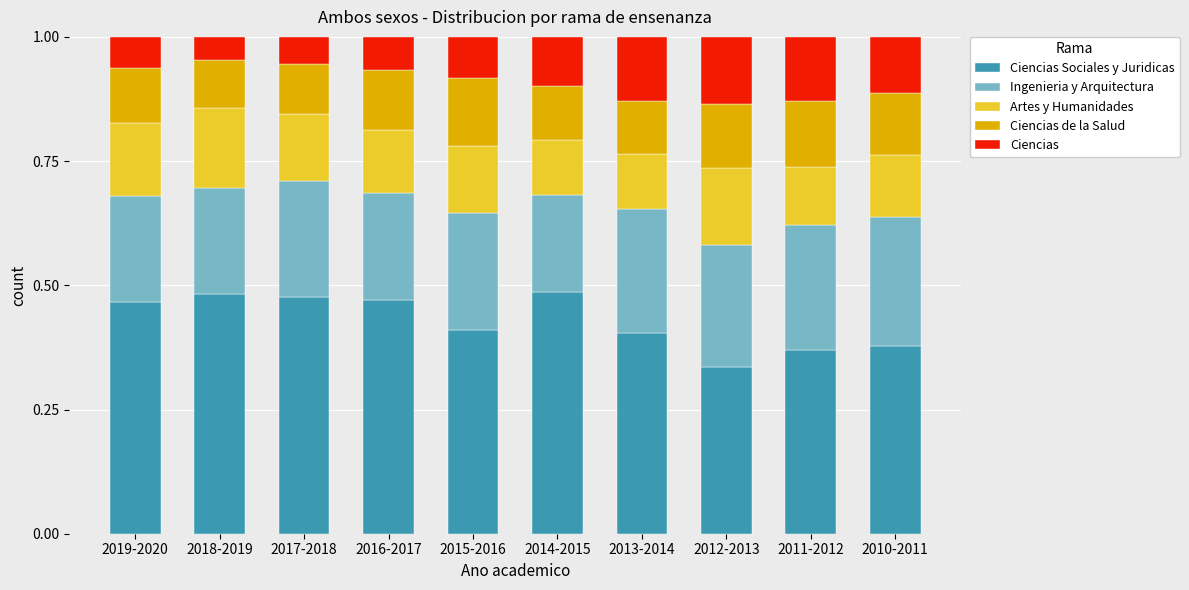

What is the total value across all series at 2019-2020?

1.0